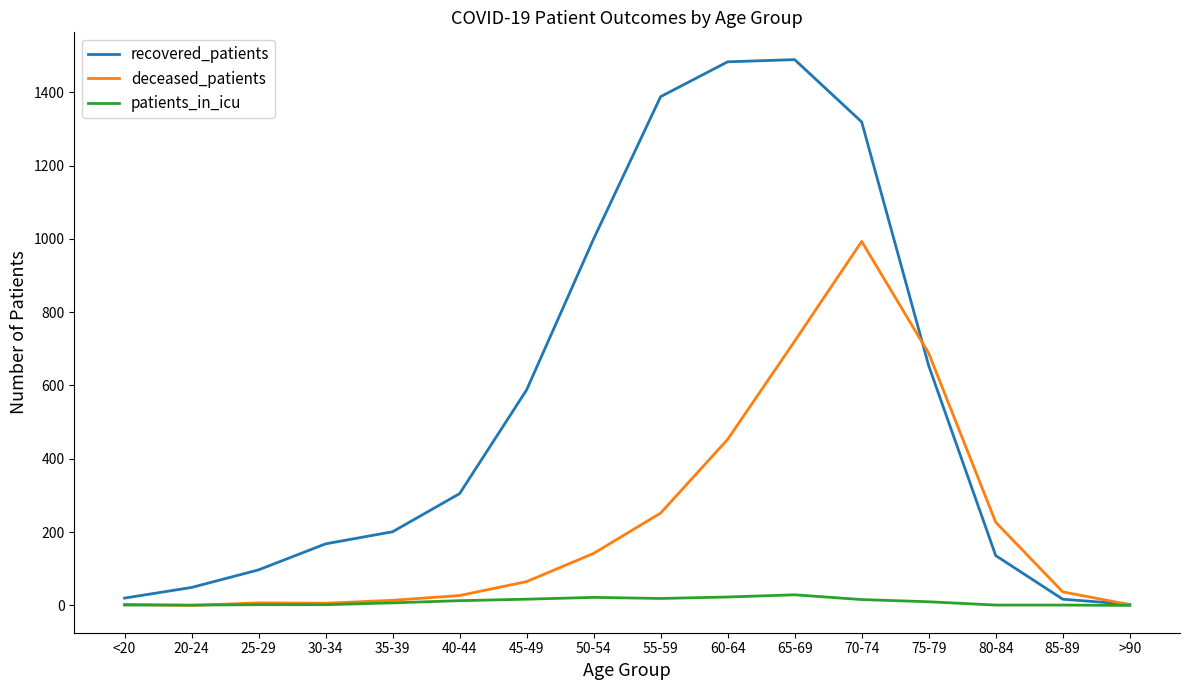

What is the average value of the recovered_patients series?

557